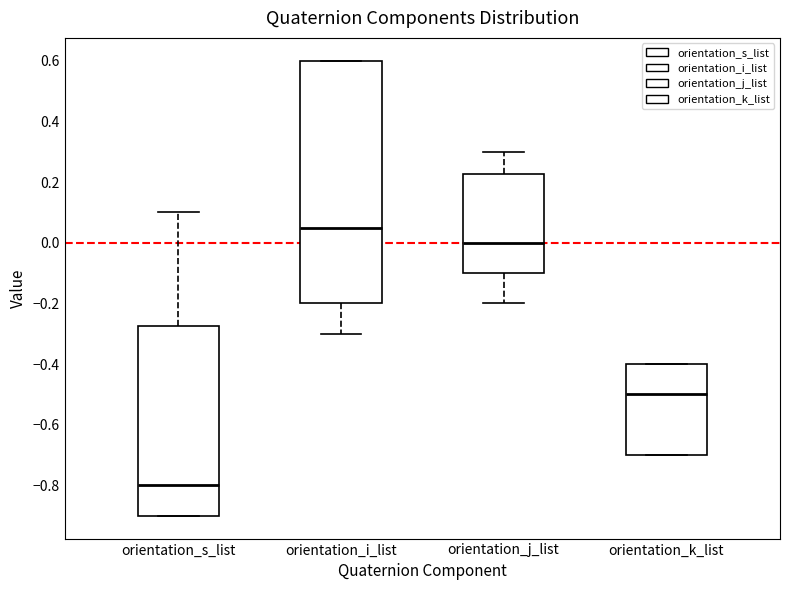

Which box's median line is the lowest?

orientation_s_list